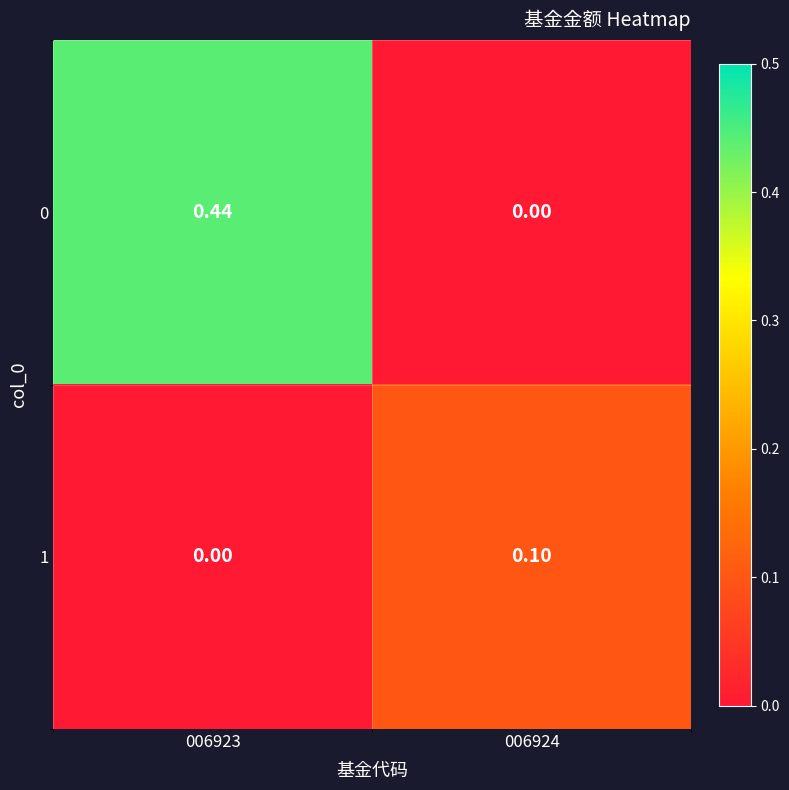

Is the value of 0 at 006924 greater than the value of 1 at 006924?

No